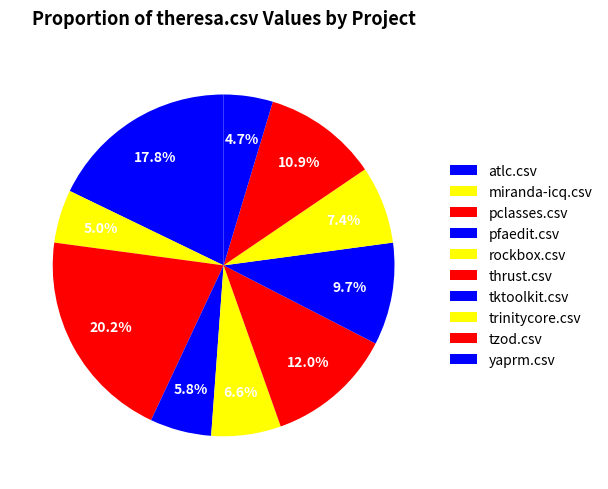

How many slices are in this pie chart?

10